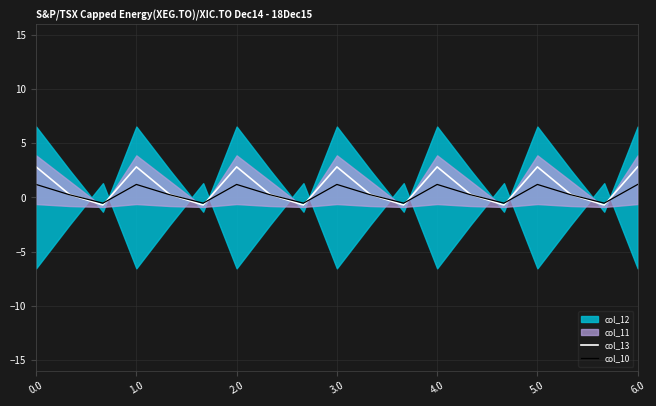

What is the minimum value for col_13?

-0.7